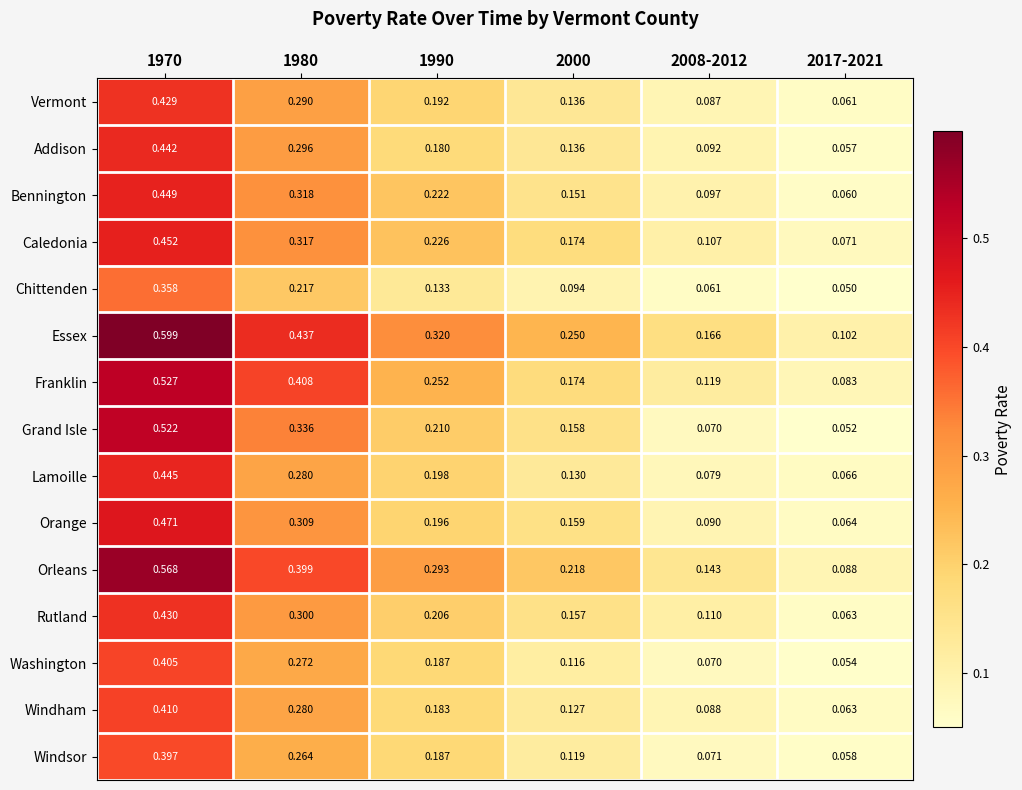

Rank the series at 1970 from lowest to highest value.

Chittenden, Windsor, Washington, Windham, Vermont, Rutland, Addison, Lamoille, Bennington, Caledonia, Orange, Grand Isle, Franklin, Orleans, Essex